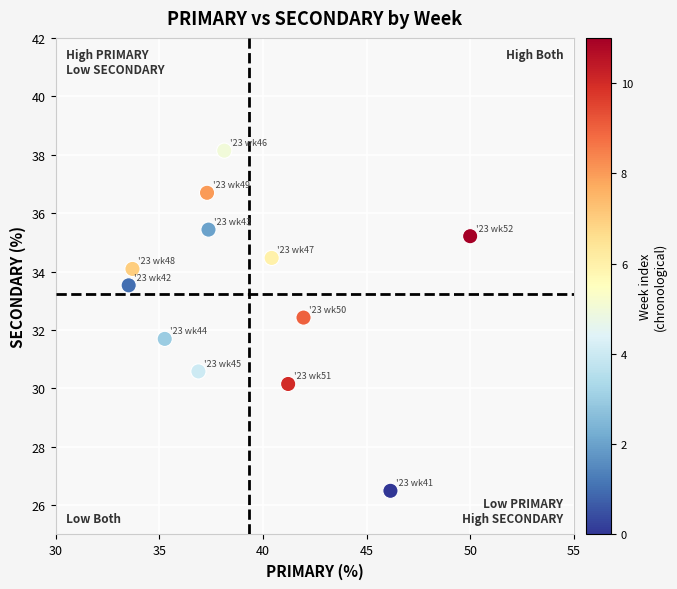

What is the range of X values (max minus min)?

16.5